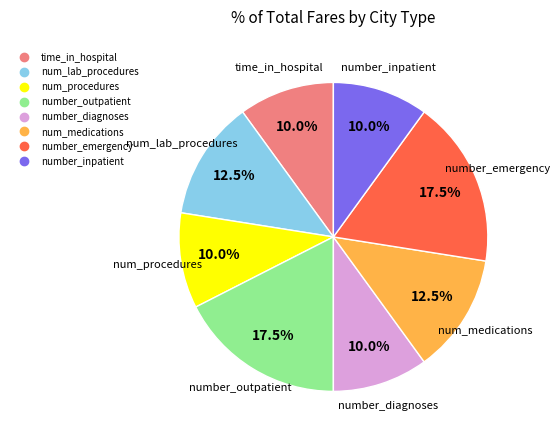

Is there a majority slice in this chart?

No